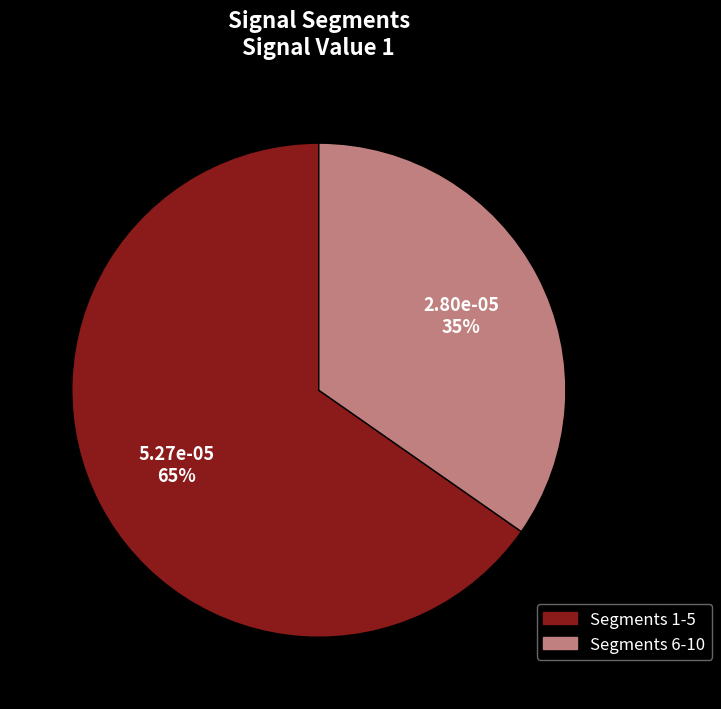

Is the sum of Segments 6-10 and Segments 1-5 greater than half?

Yes